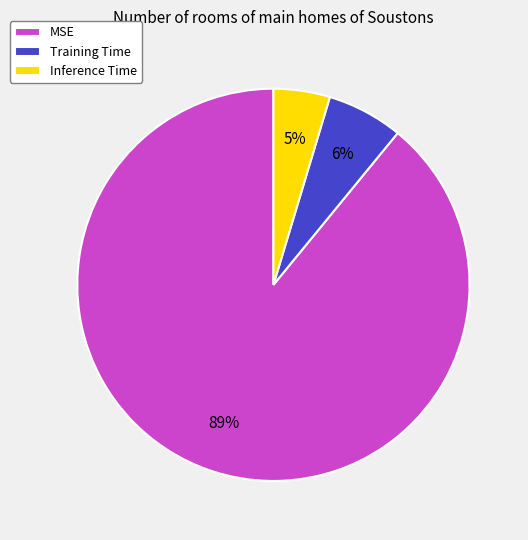

What percentage is the Training Time slice, to the nearest percent?

6%